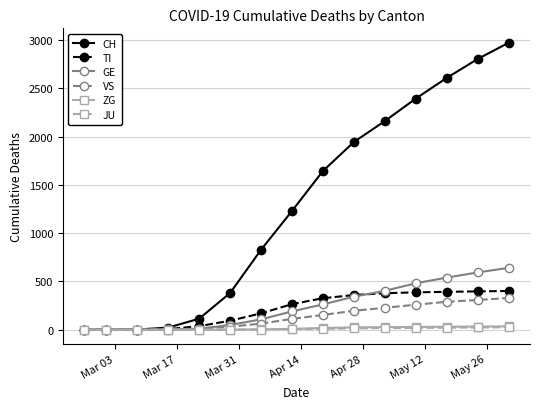

Count the number of data series in this chart.

6